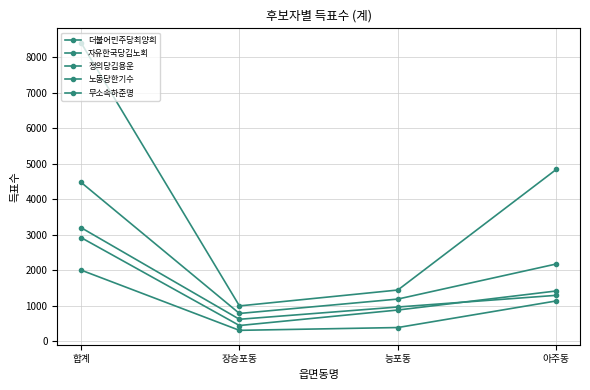

The value of 정의당김용운 at 아주동 is 904. True or false?

False